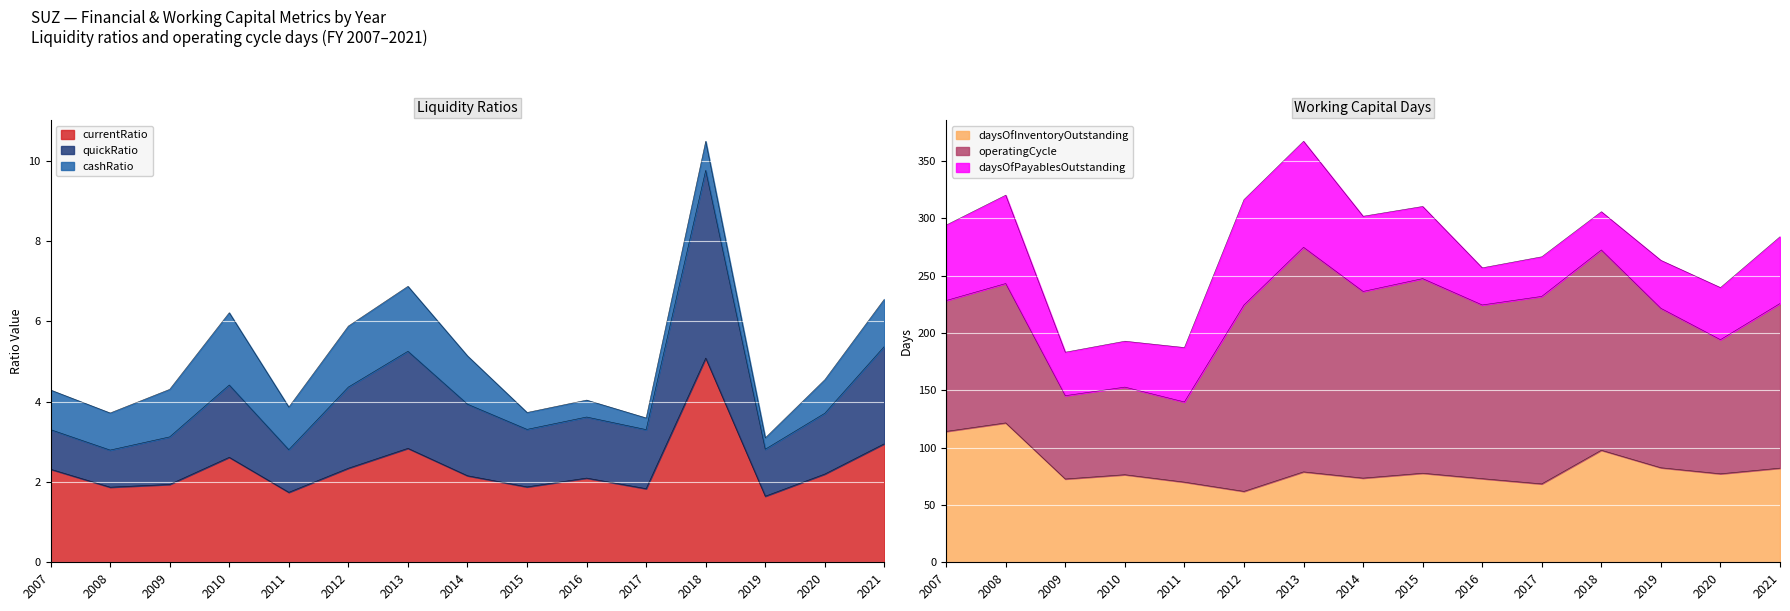

At which label does currentRatio reach its peak?

2018